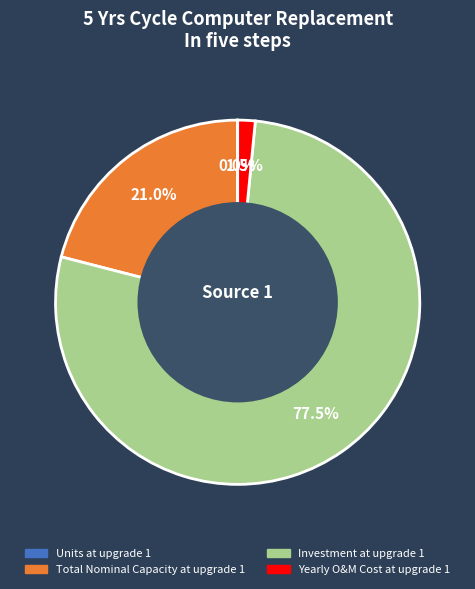

Does Yearly O&M Cost at upgrade 1 represent more than half of the total?

No